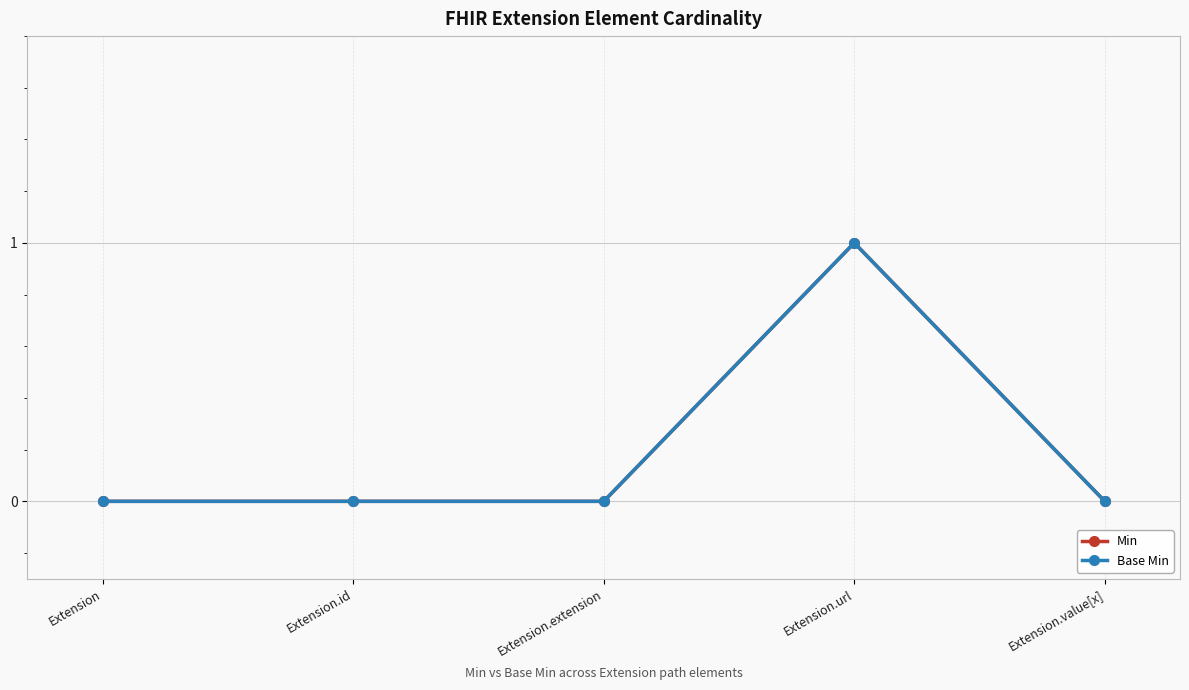

What is the sum of all Min values?

1